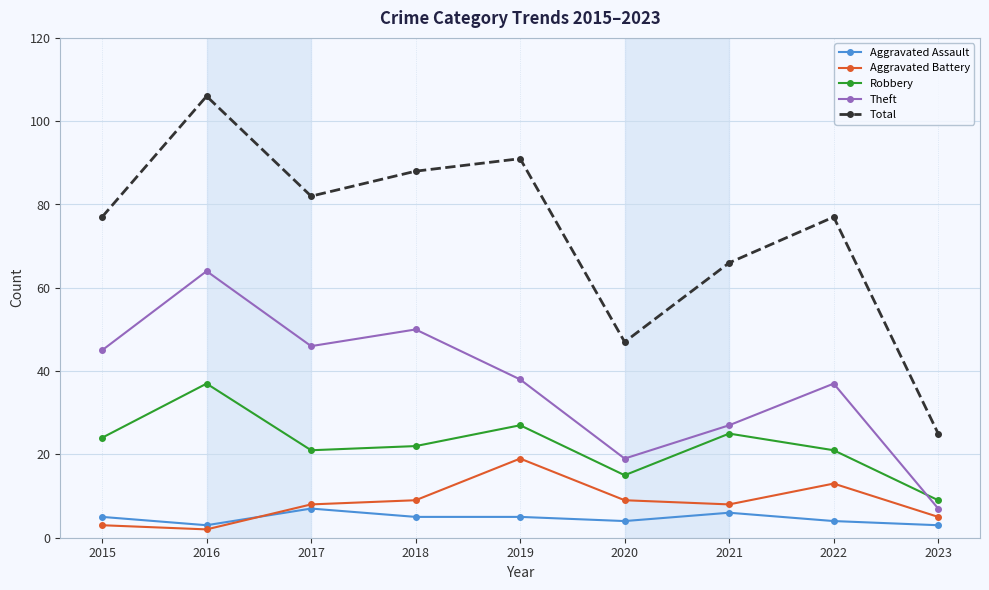

At which category does Robbery reach its first local valley?

2017